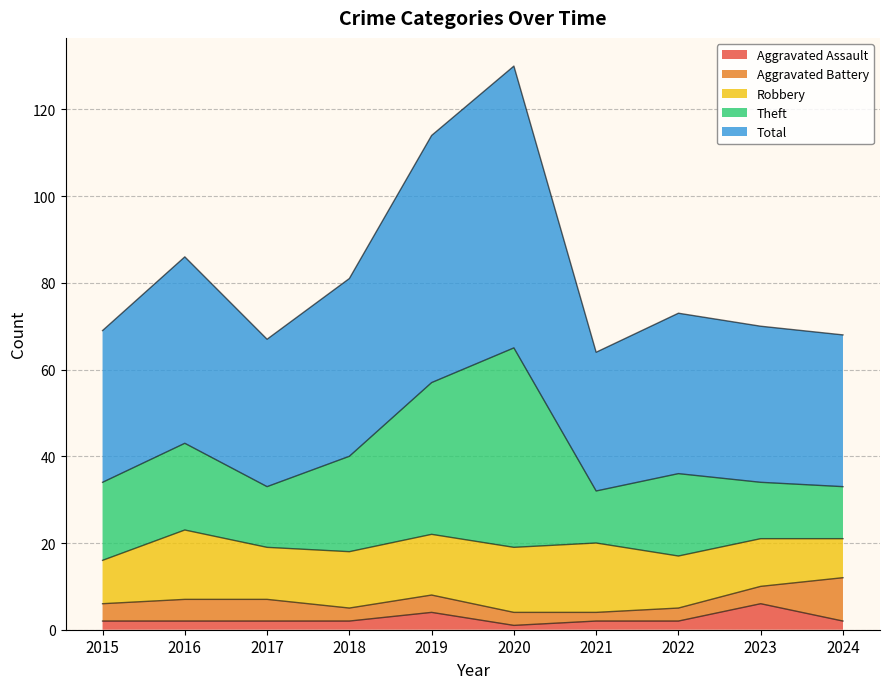

True or false: Total and Aggravated Assault cross at least once.

False